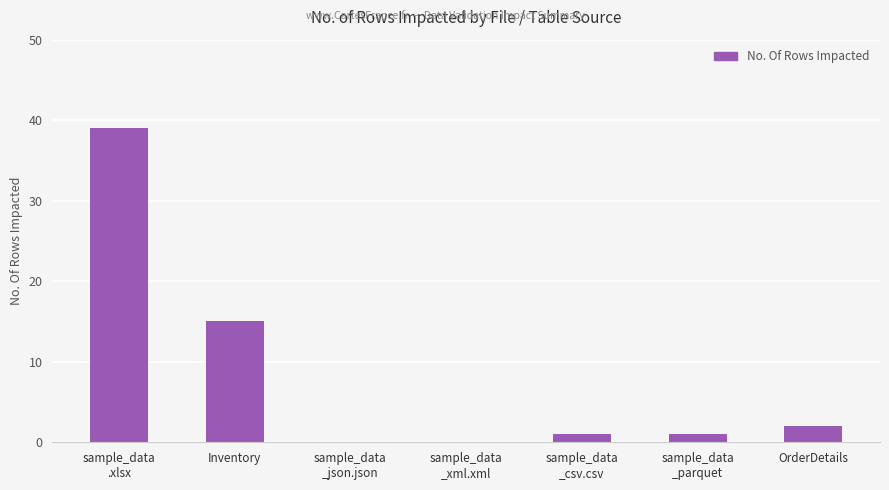

What is the greatest value displayed?

39